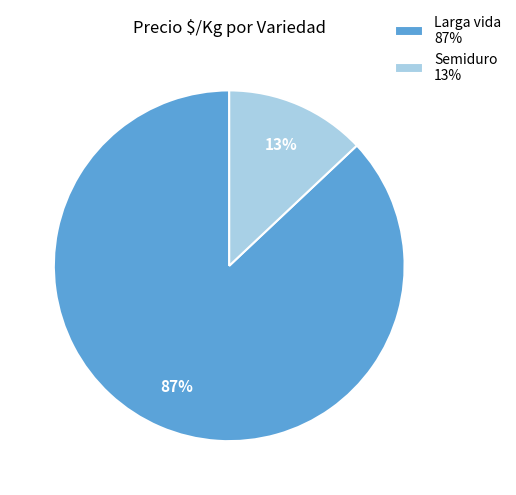

What is the ratio of the value at Larga vida 87% to the value at Semiduro 13%?

6.7